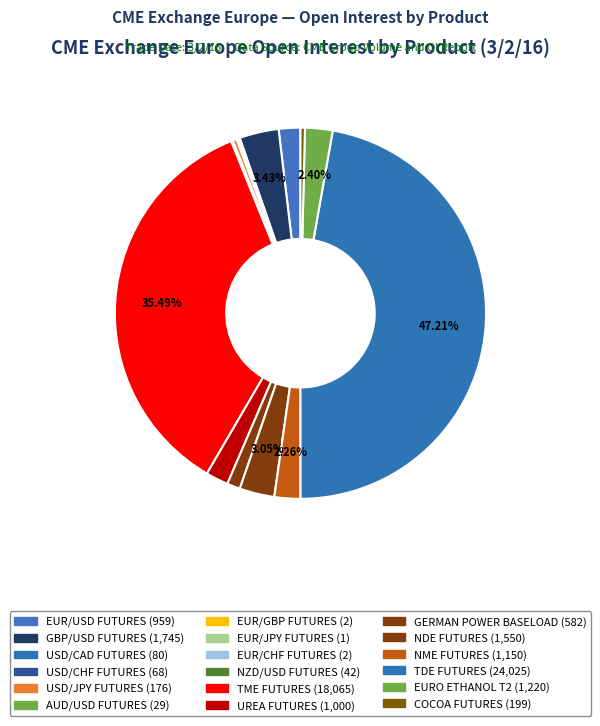

Between TDE FUTURES and USD/CHF FUTURES, which is larger?

TDE FUTURES